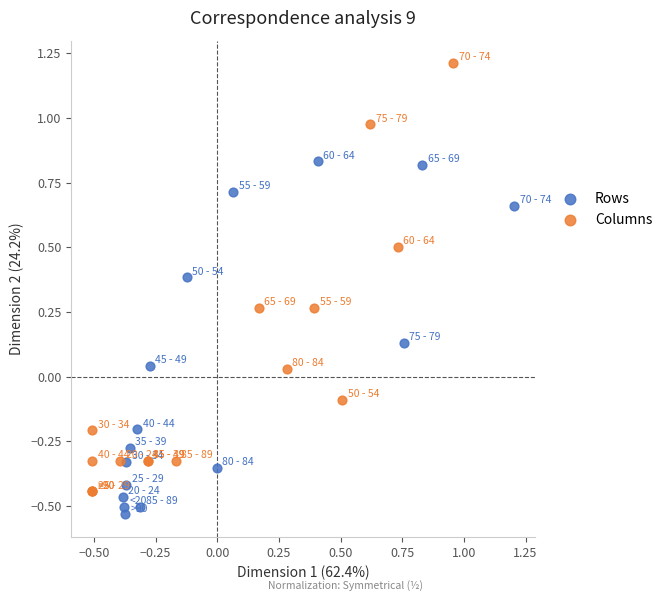

Which series contains the lowest Y value?

Rows